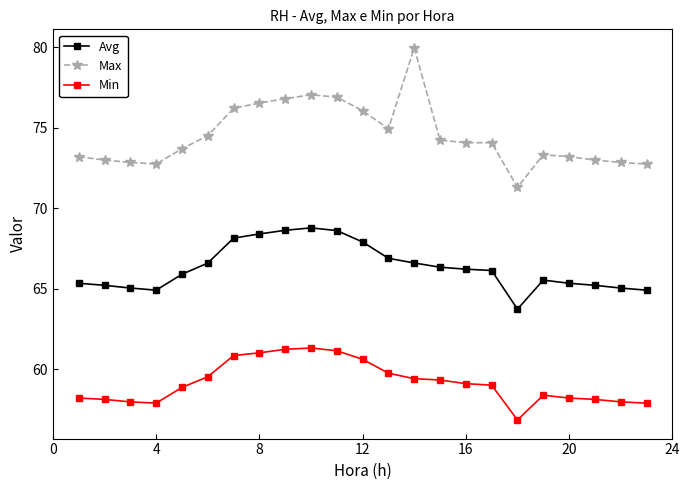

How many distinct data groups are displayed?

3